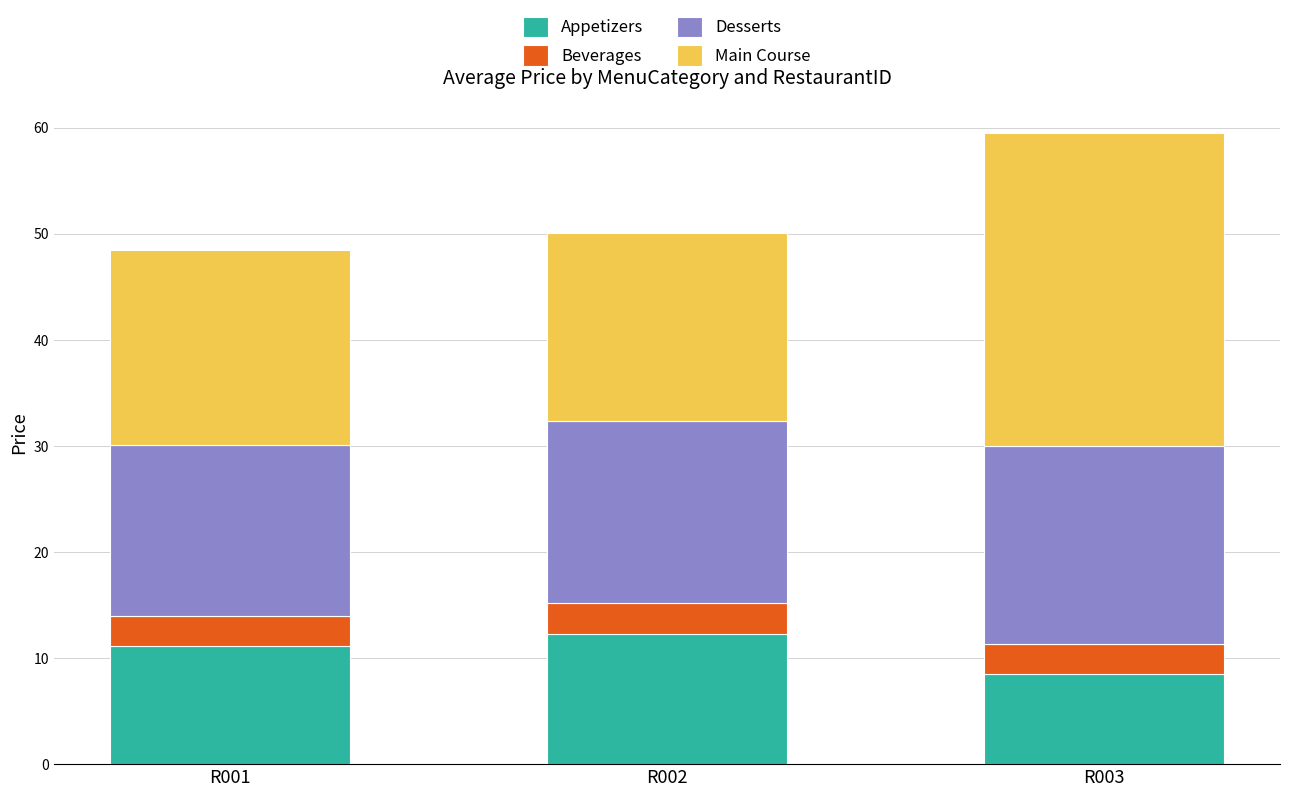

What is the value of the Appetizers bar at the 2nd from the left?

12.2